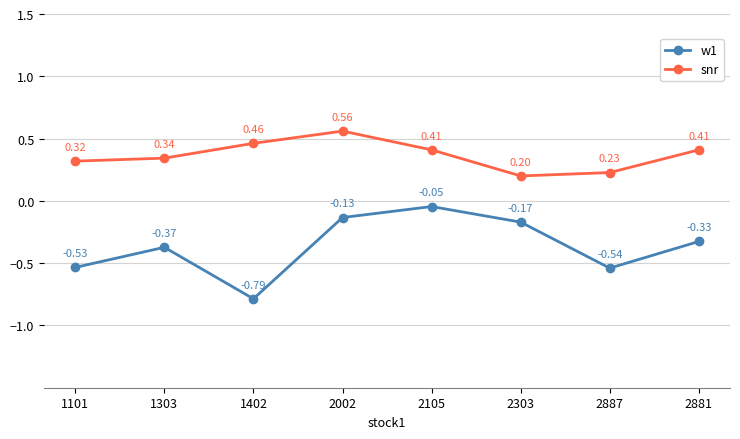

Between 1402 and 2887, which series saw the biggest shift?

w1